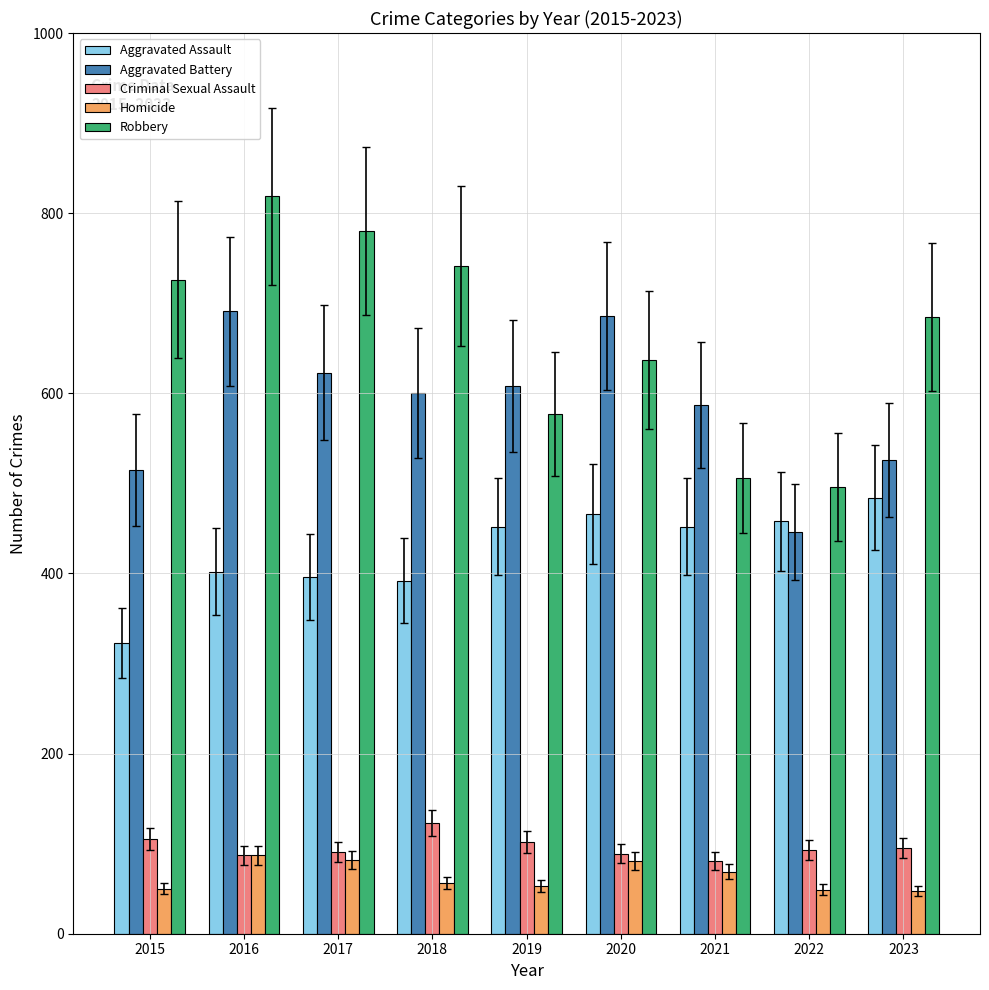

What is the greatest value displayed?

819